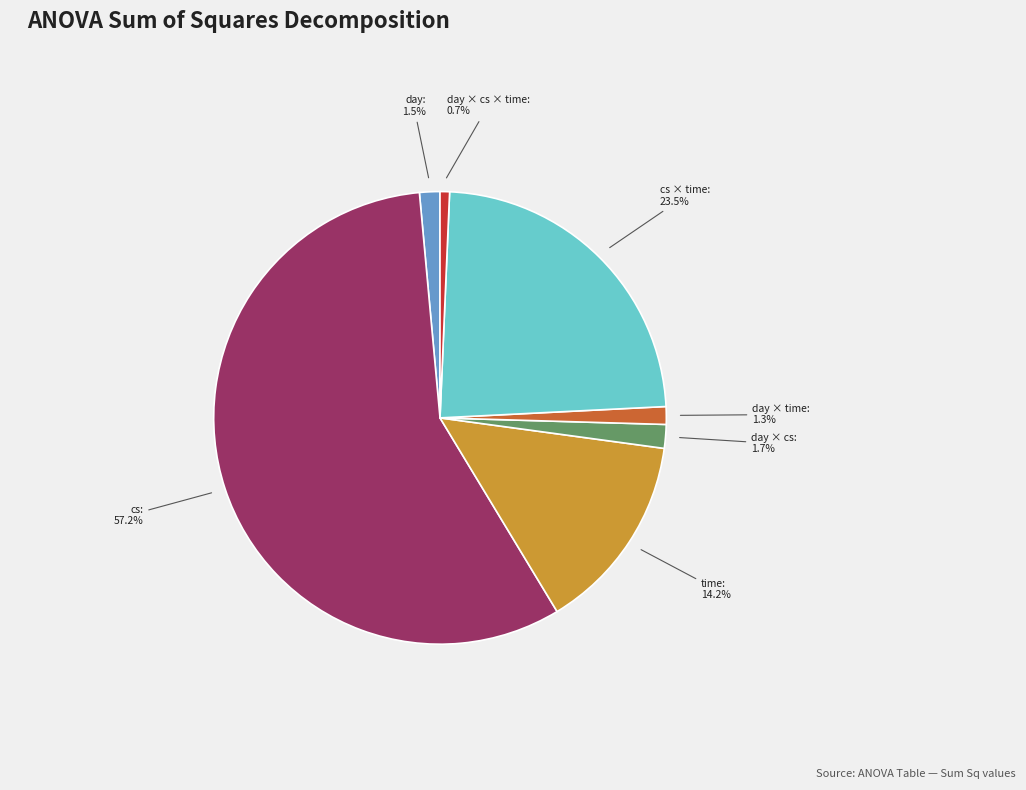

Is there any slice that represents more than half of the pie?

Yes